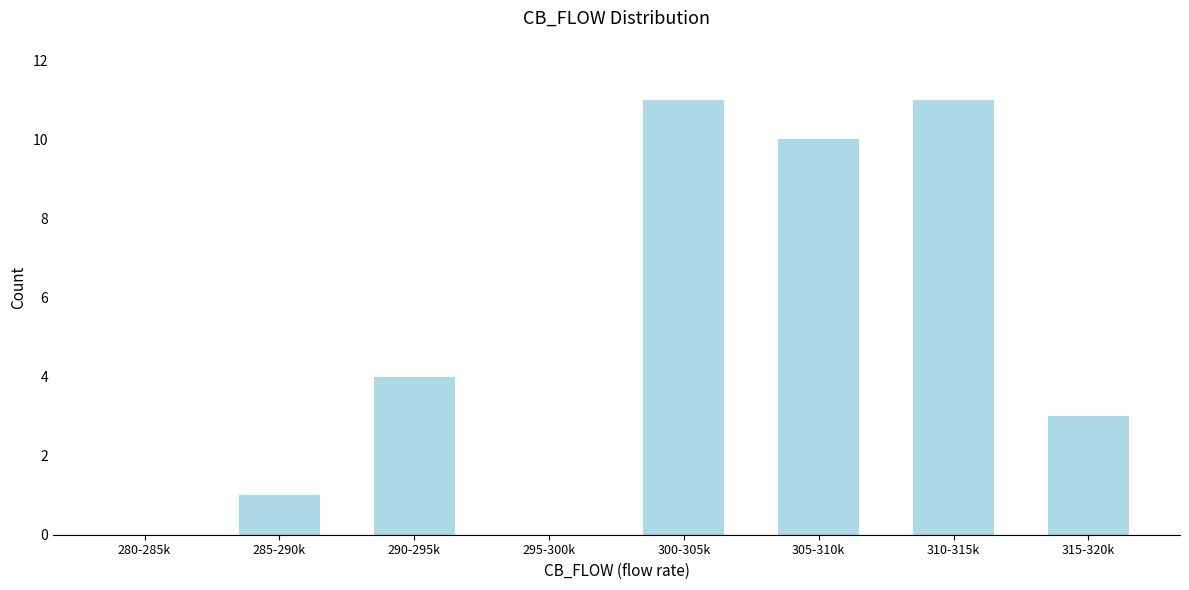

Reading left to right, extract all data points from this chart.

280-285k=0	285-290k=1	290-295k=4	295-300k=0	300-305k=11	305-310k=10	310-315k=11	315-320k=3